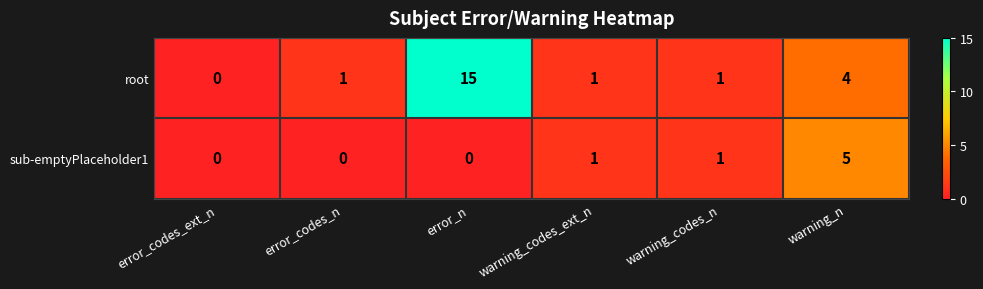

Reading right to left, extract all data points from this chart.

root: warning_n=4	warning_codes_n=1	warning_codes_ext_n=1	error_n=15	error_codes_n=1	error_codes_ext_n=0
sub-emptyPlaceholder1: warning_n=5	warning_codes_n=1	warning_codes_ext_n=1	error_n=0	error_codes_n=0	error_codes_ext_n=0